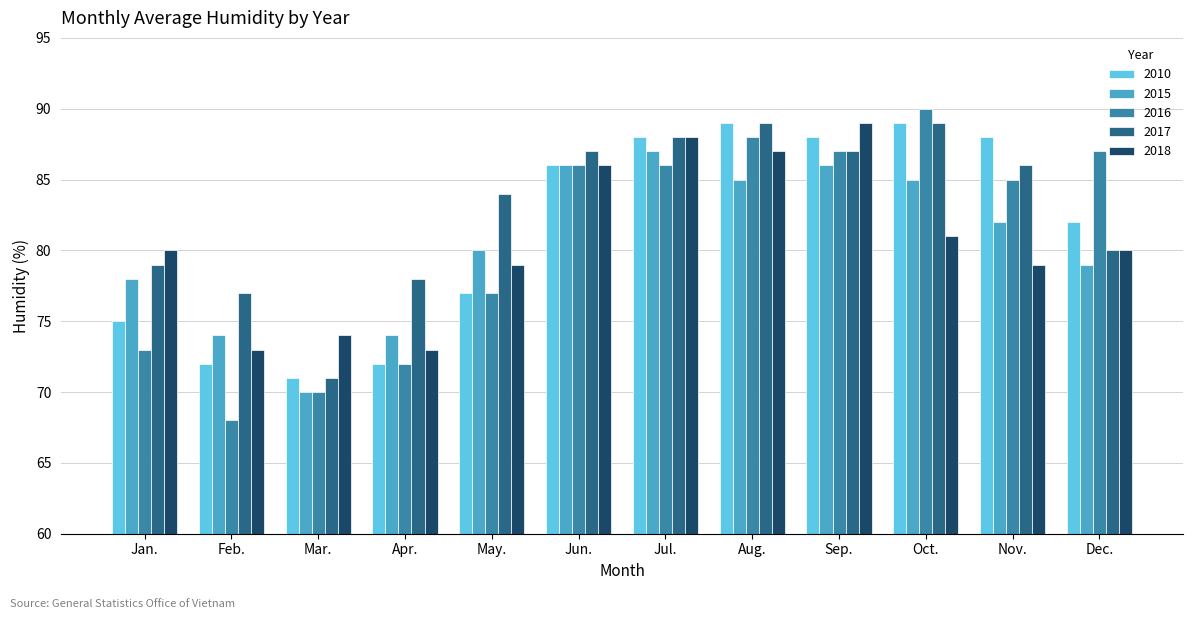

Does the chart contain any negative values?

No